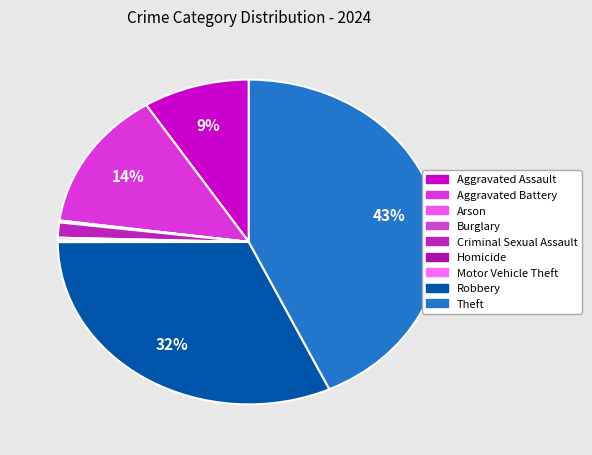

Is it true that Aggravated Battery is 1% of the pie?

False